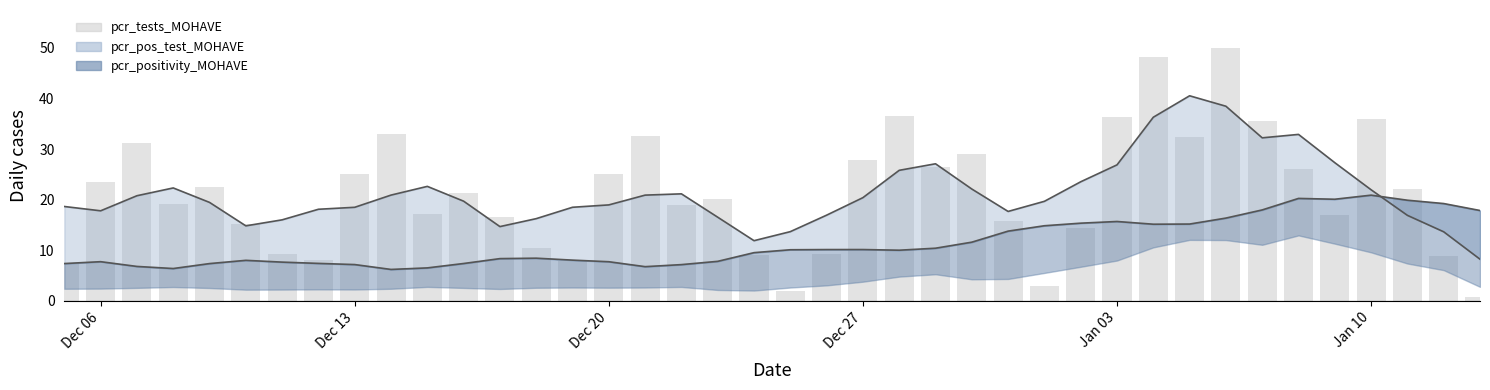

How many bars are there in total?

40